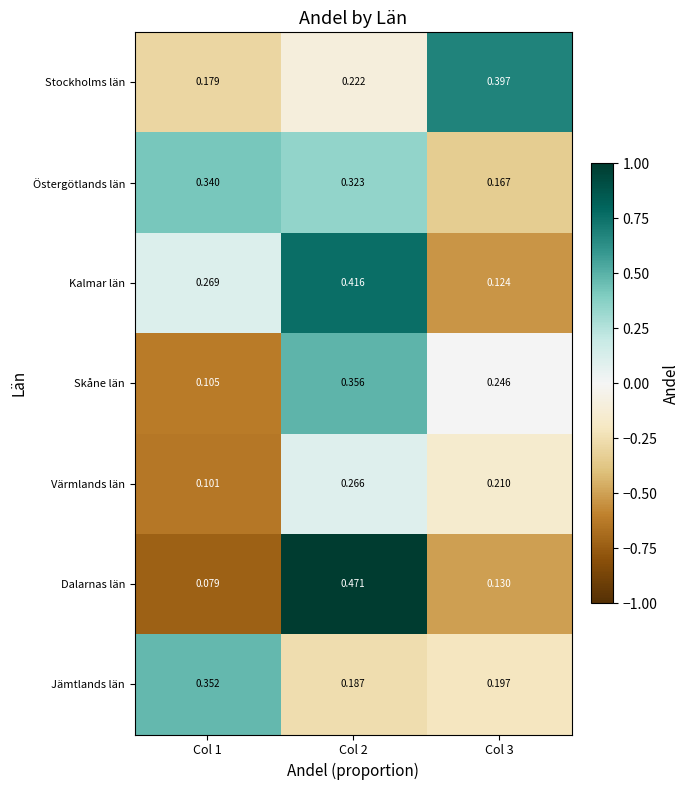

Which series changed the most between Col 2 and Col 3?

Dalarnas län